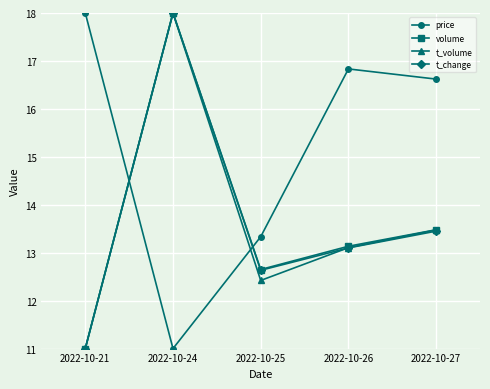

Which series has the largest total across all categories?

price